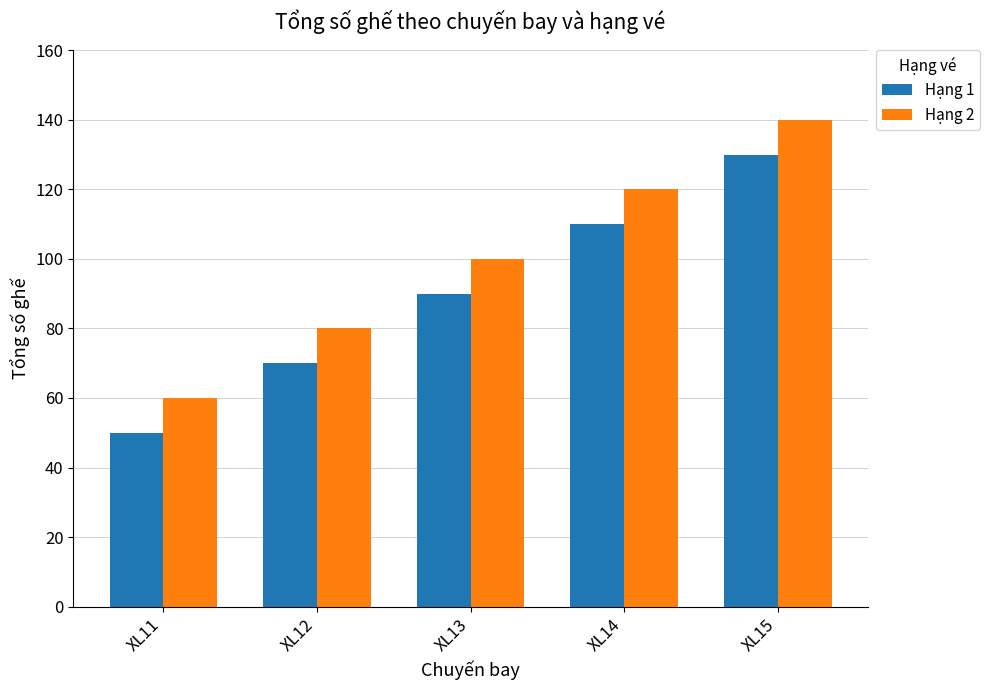

What is the value of the Hạng 2 bar at the 5th from the left?

140